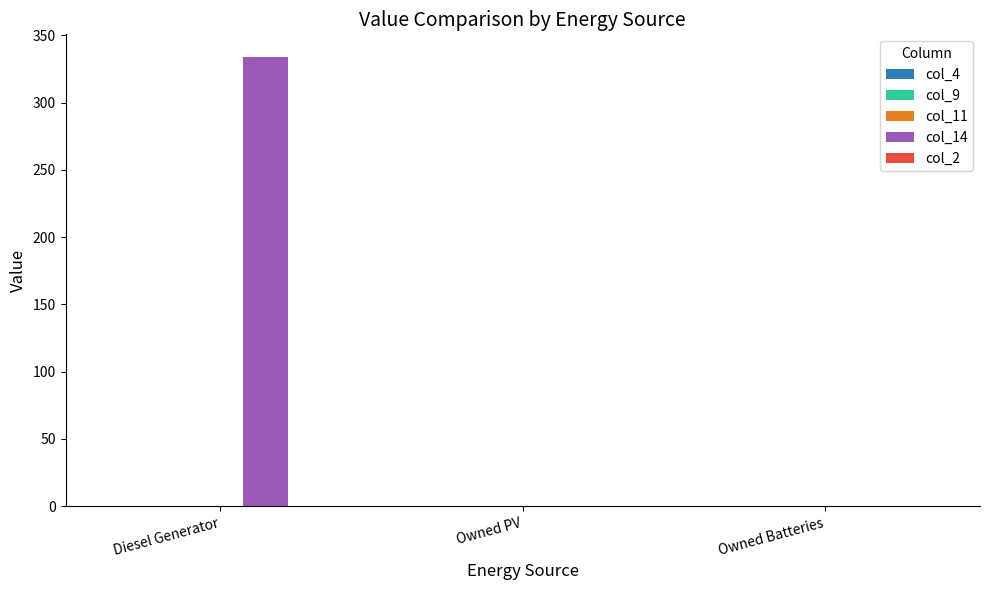

What is the sum of the values at Owned Batteries and Diesel Generator?

334